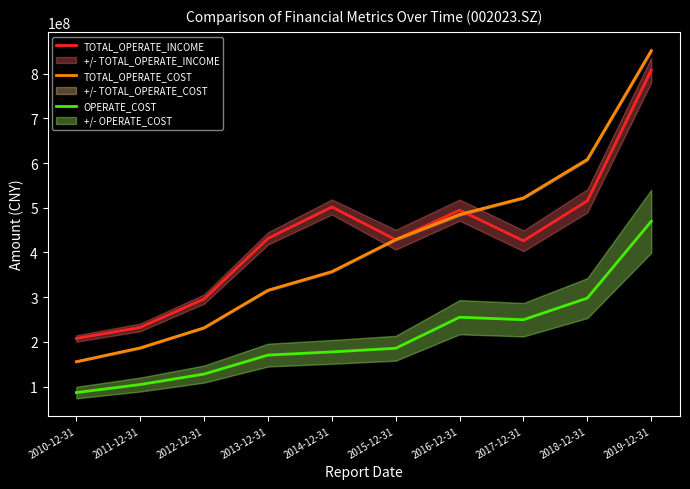

What is the label of the 3rd point from the left?

2012-12-31